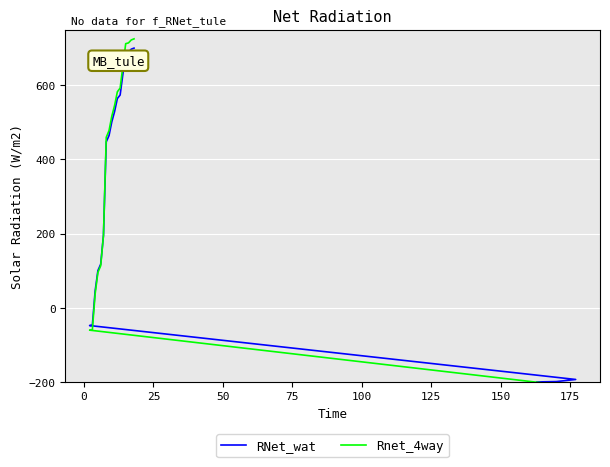

What is the difference between the maximum and minimum values in the RNet_wat series?

900.0